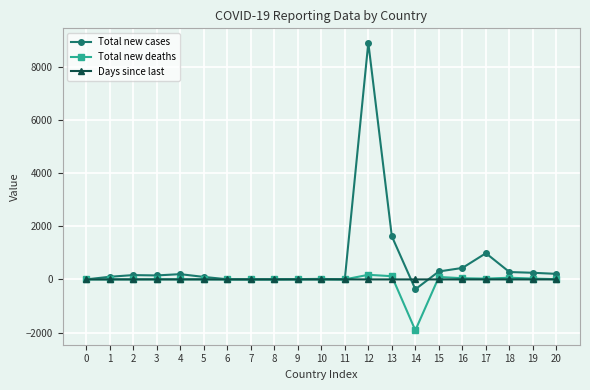

How many data points does each series have?

21